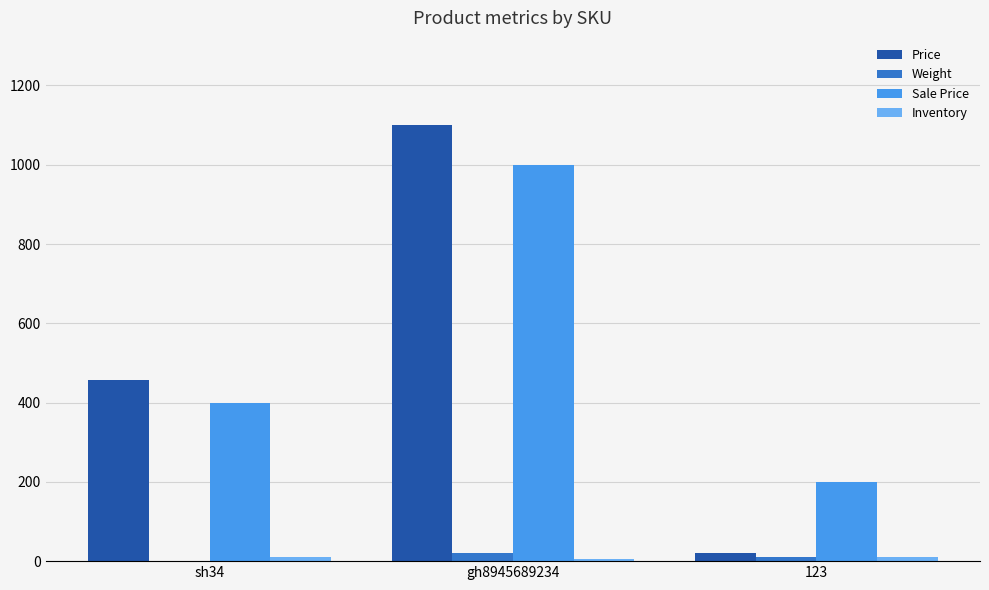

How many groups of bars are there?

3